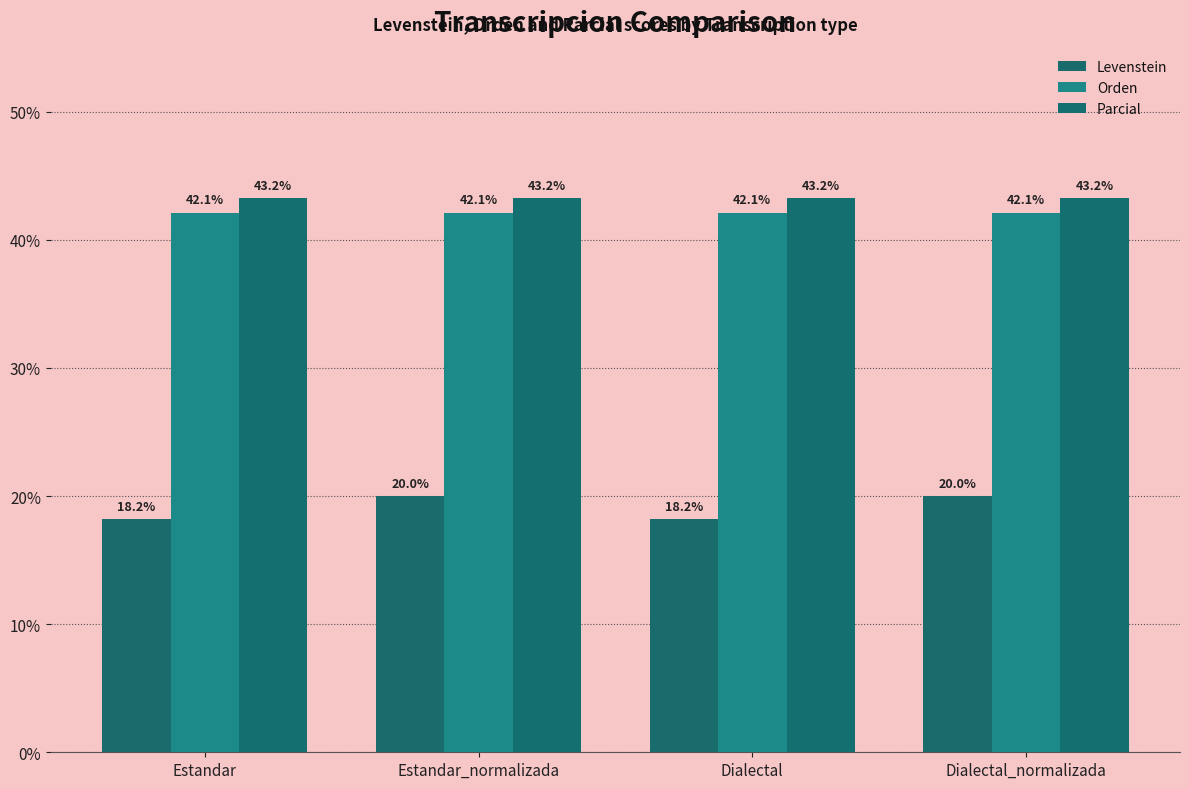

Which series has the largest total across all categories?

Parcial